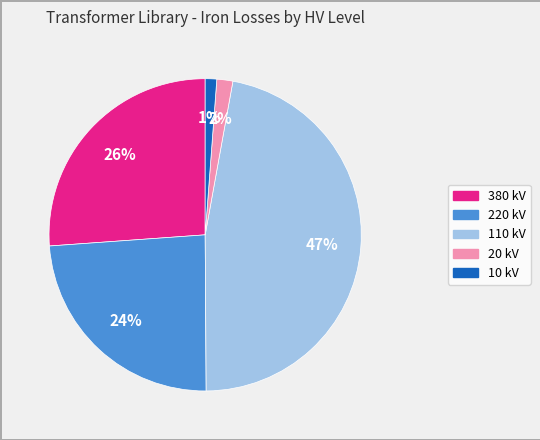

Count the number of slices in the pie.

5